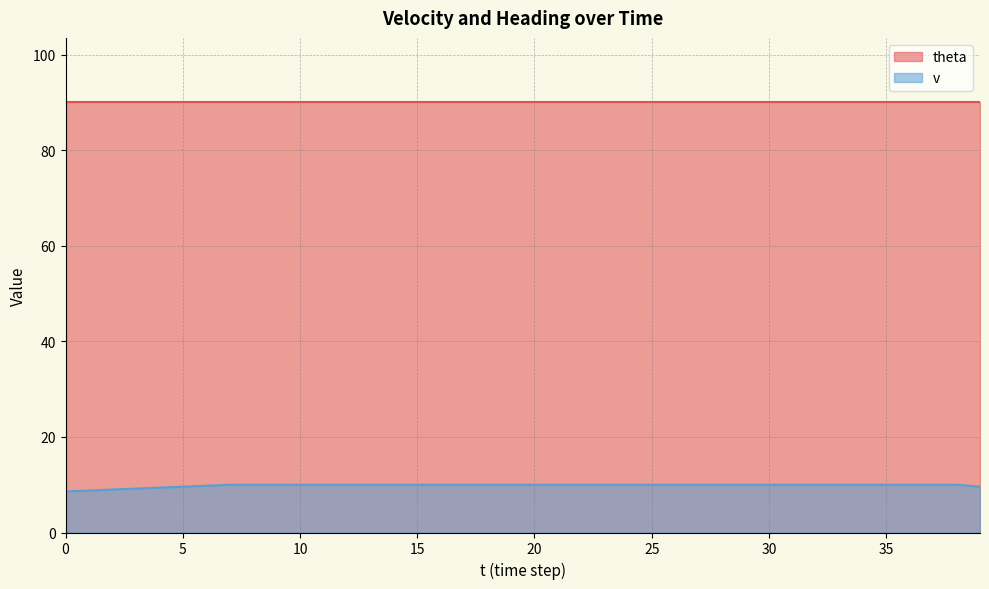

What is the change in value from 3 to 7?

+0.8